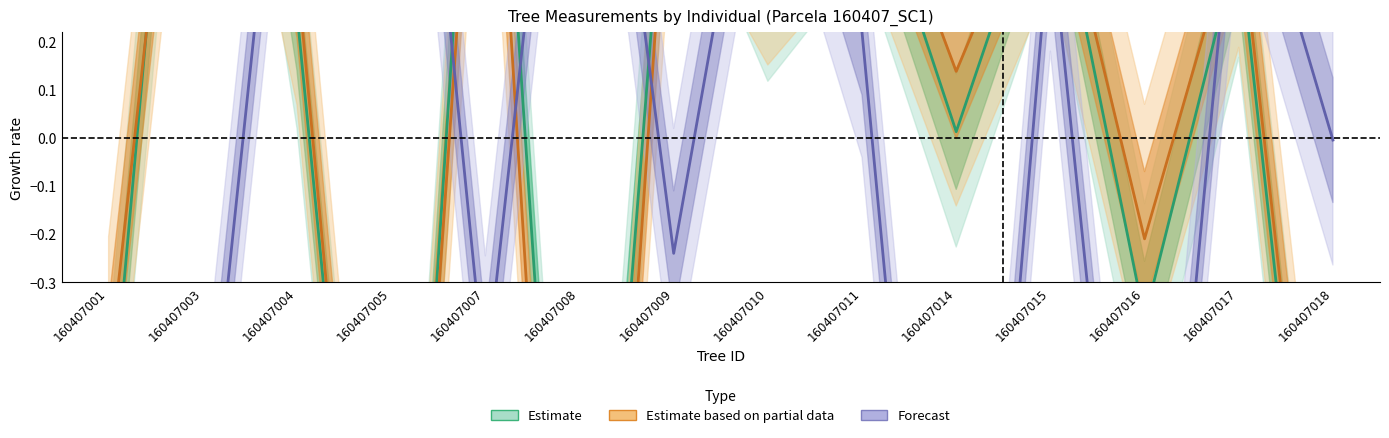

Reading right to left, transcribe all the data shown in this chart.

Estimate: 160407018=-1.4	160407017=0.4	160407016=-0.4	160407015=0.6	160407014=0.0	160407011=0.6	160407010=0.4	160407009=0.8	160407008=-1.7	160407007=1.2	160407005=-1.7	160407004=0.3	160407003=1.5	160407001=-0.7
Estimate based on partial data: 160407018=-1.3	160407017=0.5	160407016=-0.2	160407015=0.6	160407014=0.1	160407011=0.7	160407010=0.4	160407009=0.8	160407008=-2.1	160407007=1.1	160407005=-1.7	160407004=0.3	160407003=1.3	160407001=-0.5
Forecast: 160407018=-0.0	160407017=0.7	160407016=-1.5	160407015=0.4	160407014=-1.9	160407011=0.2	160407010=0.9	160407009=-0.2	160407008=1.3	160407007=-0.5	160407005=1.5	160407004=1.1	160407003=-0.8	160407001=-1.1